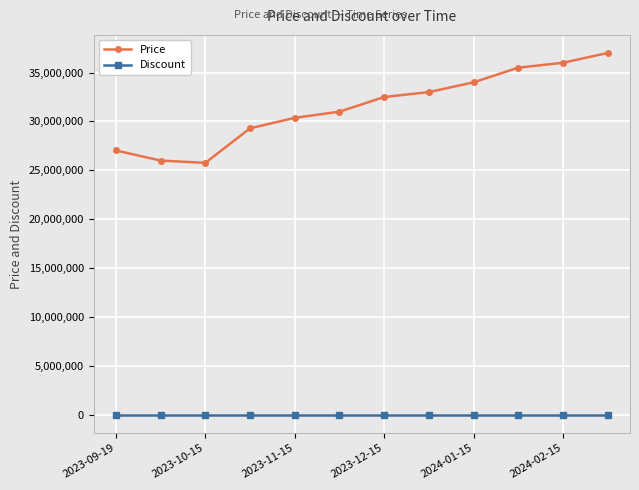

What is the difference between the maximum and minimum values in the Price series?

11230000